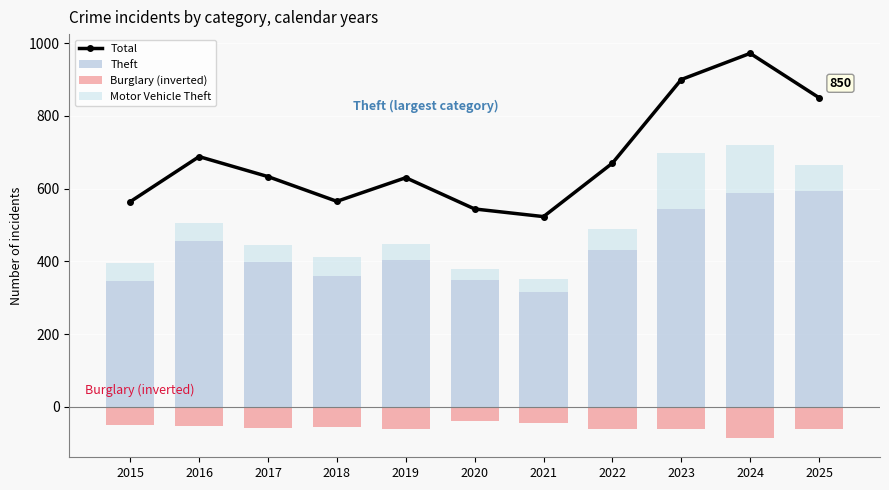

Reading right to left, what are all the values shown in this chart?

Total: 850	972	900	670	523	544	630	565	633	688	564
Theft: 593	587	545	430	317	350	403	361	398	457	347
Burglary (inverted): -62	-86	-62	-62	-45	-40	-62	-57	-58	-52	-50
Motor Vehicle Theft: 71	132	153	58	34	30	45	52	46	49	48